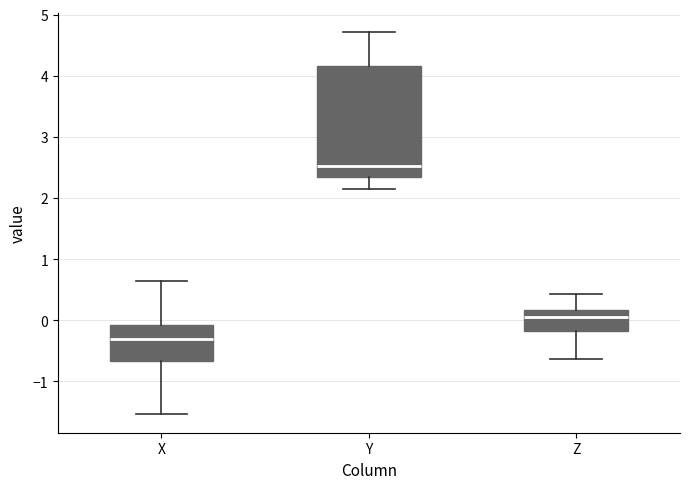

Reading left to right, read every box against the y-axis: the position of its median line, the range the box covers, and the ends of its whiskers. The values are not printed on the chart, so give them approximately, as read against the axis.

X: median -0.3, box -0.7 to -0.1, whiskers -1.5 to 0.7
Y: median 2.5, box 2.3 to 4.2, whiskers 2.2 to 4.7
Z: median 0.1, box -0.2 to 0.2, whiskers -0.6 to 0.4